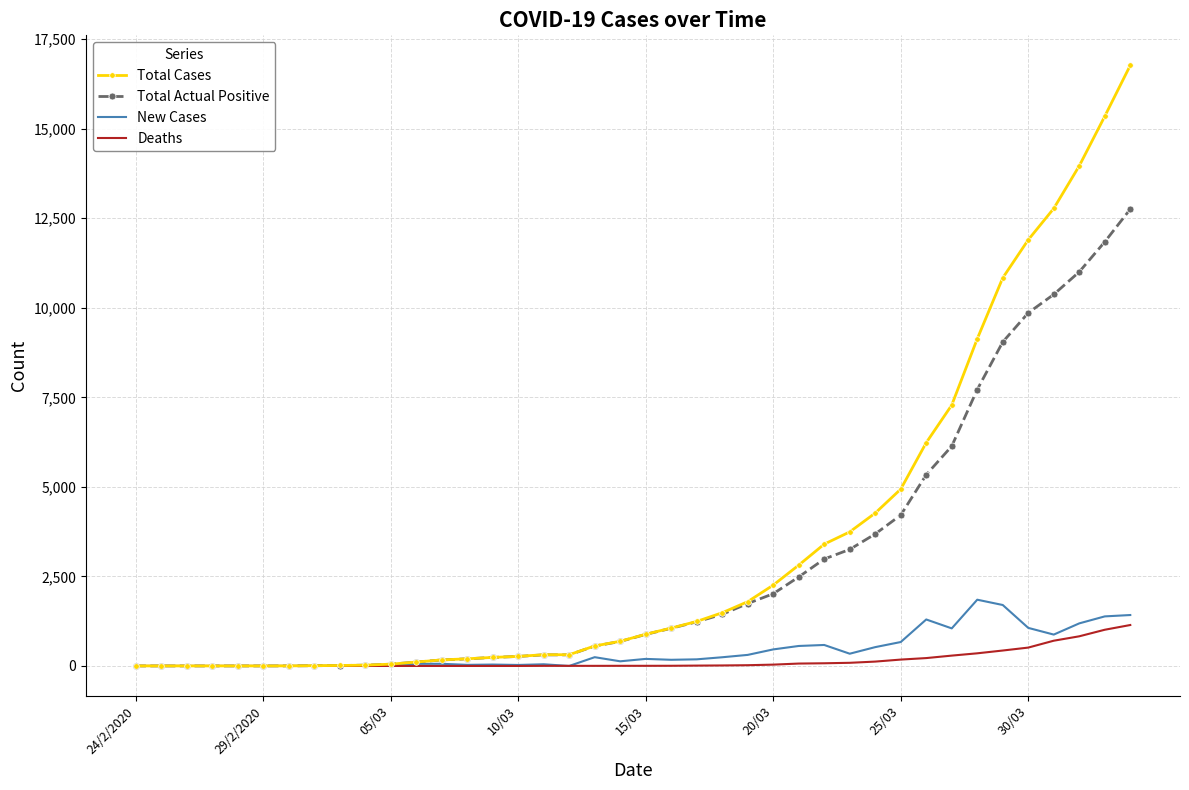

Which series has the widest spread of values?

Total Cases